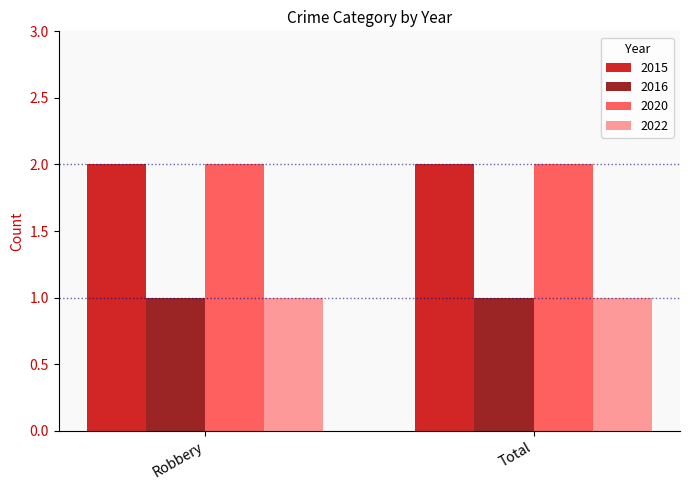

At how many categories does at least one series exceed 1?

2